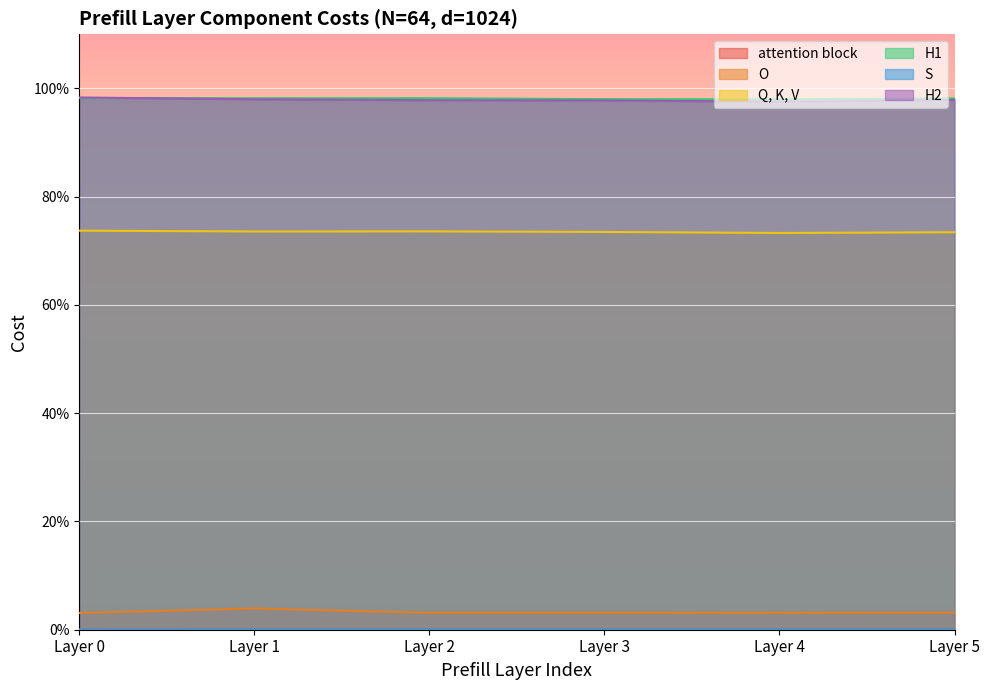

True or false: H2 and S cross at least once.

False